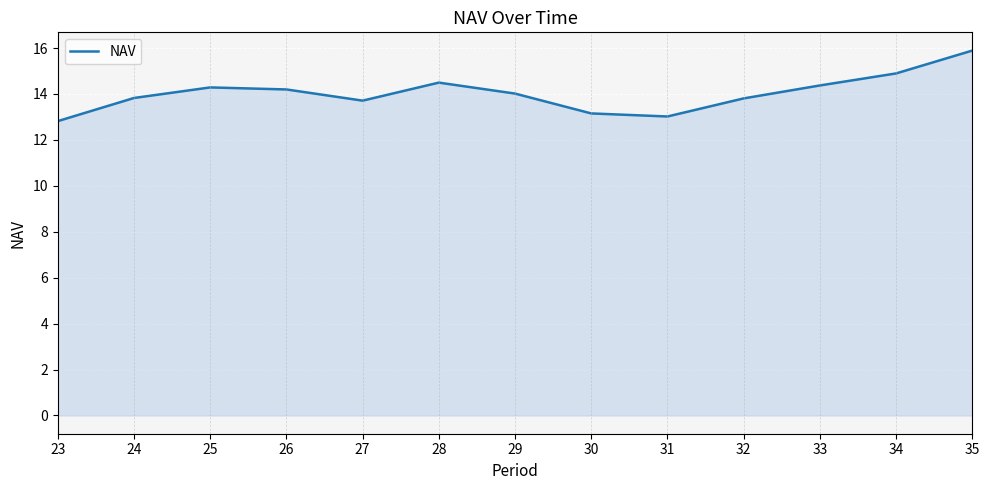

What is the average value?

14.0